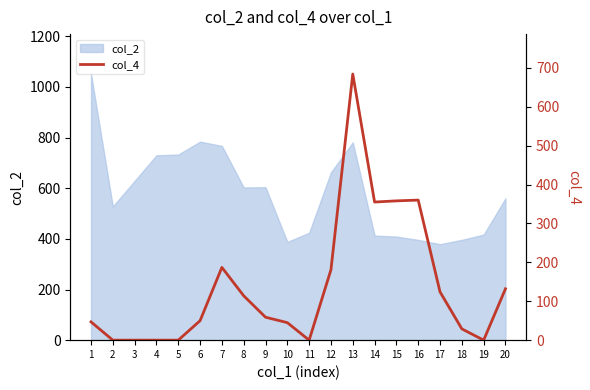

The value of col_2 at 5 is 733. True or false?

True